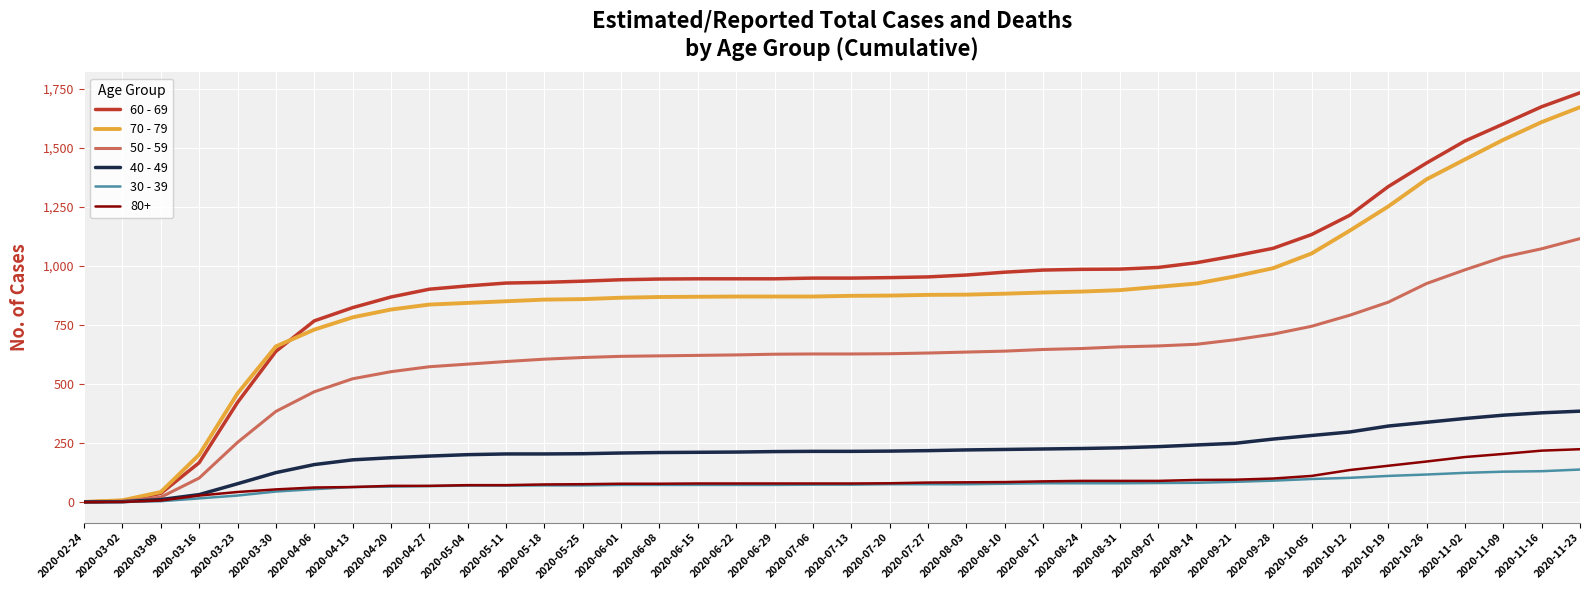

What is the highest value of the 30 - 39 series?

138